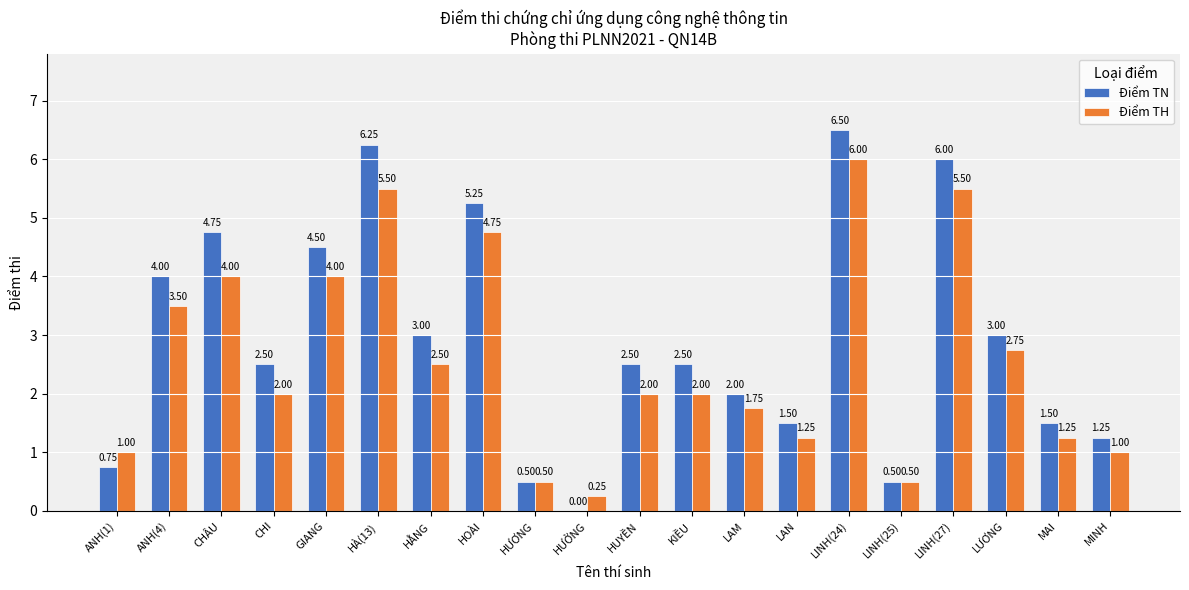

What is the total value across all series at GIANG?

8.5